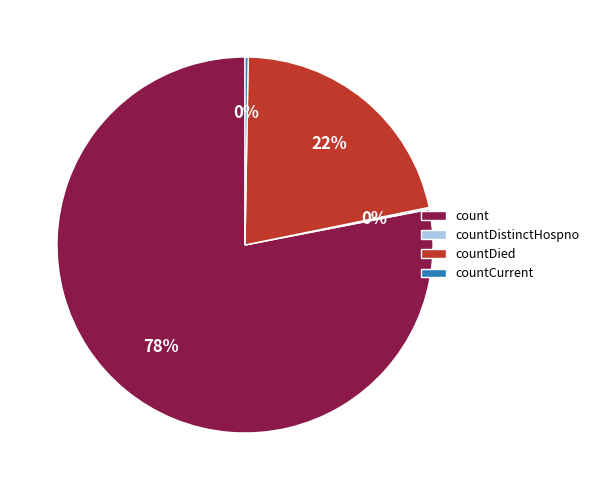

Between countDied and count, which is larger?

count